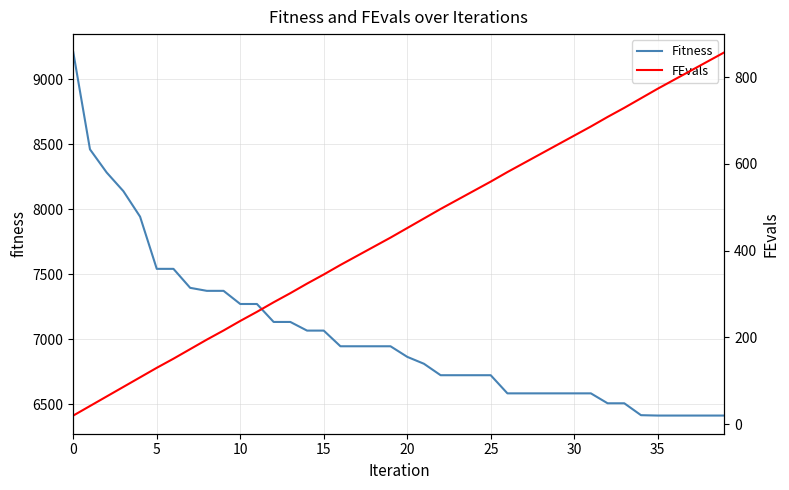

What is the maximum value for Fitness?

9208.2